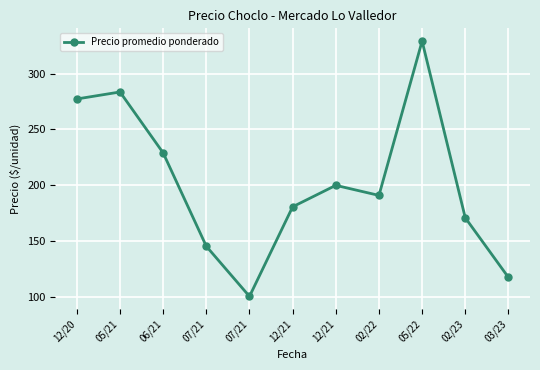

What is the change in value from 07/21 to 12/21?

+99.3